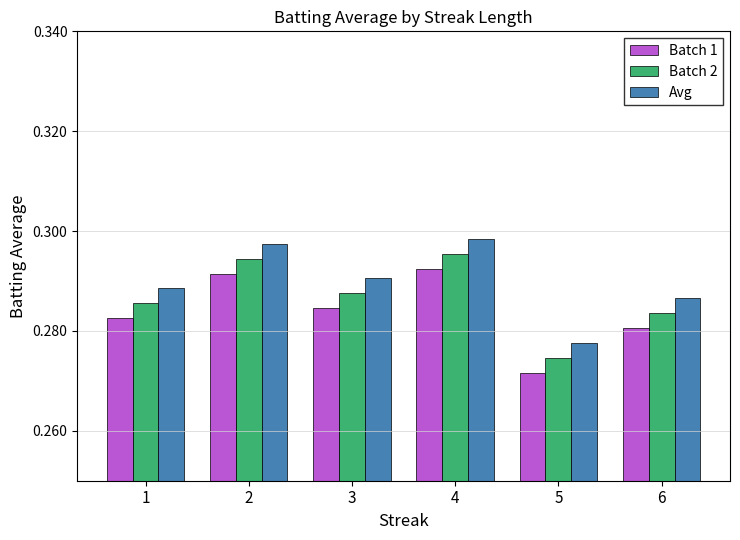

Rank the categories by Batch 2 value from lowest to highest.

5, 6, 1, 3, 2, 4